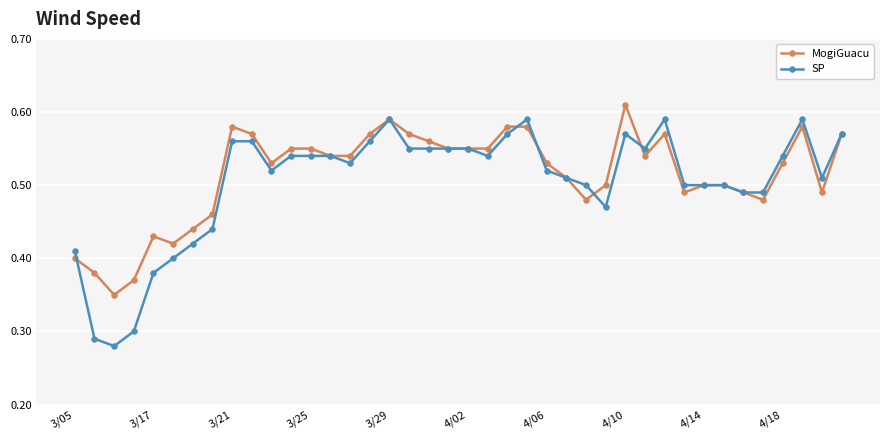

At how many categories does at least one series exceed 0?

40